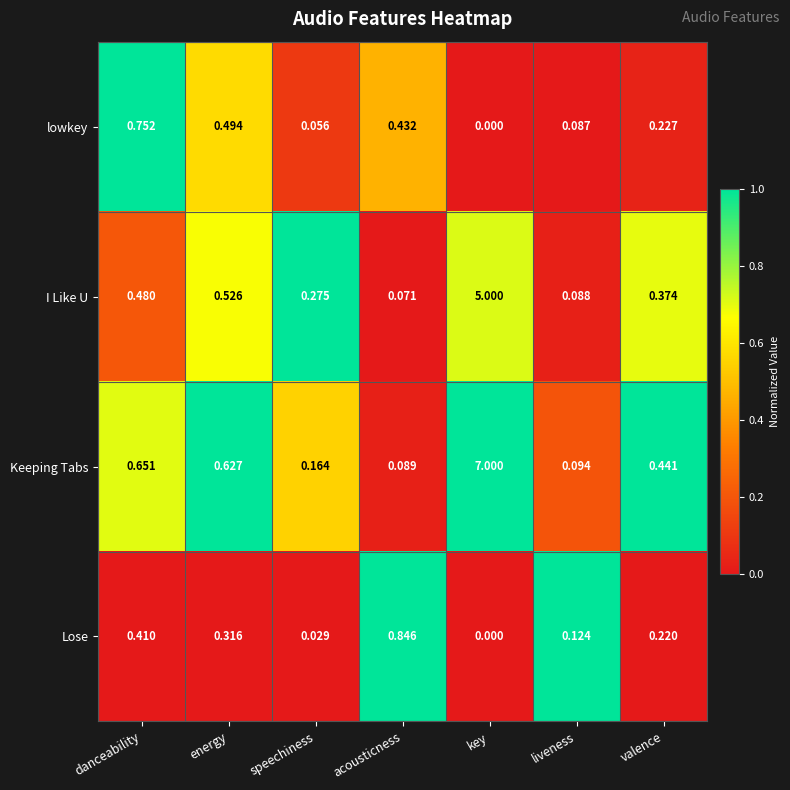

Which category has the highest value across all series?

key